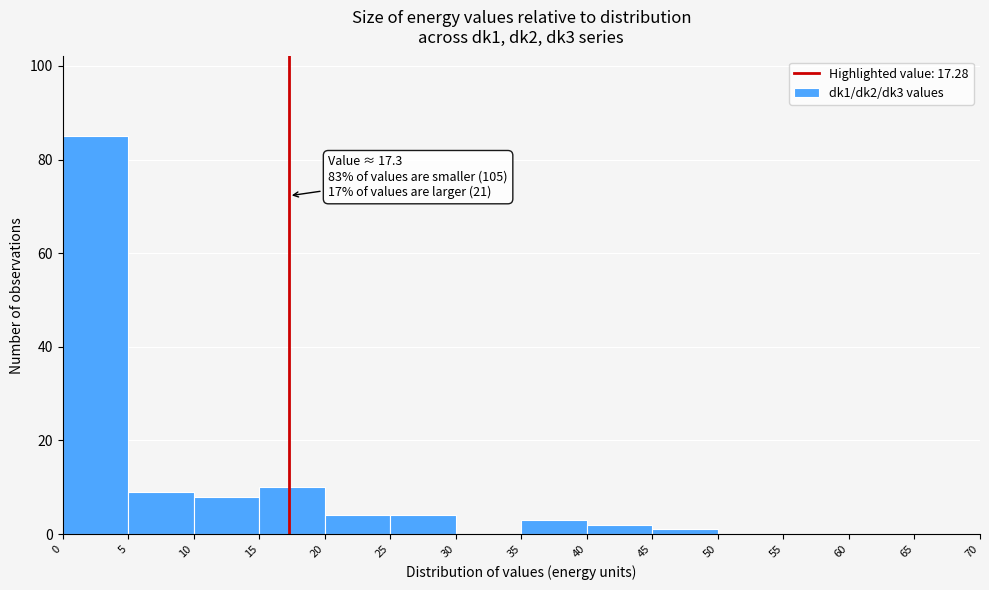

Over which range of the x-axis is the bar tallest?

0 to 5